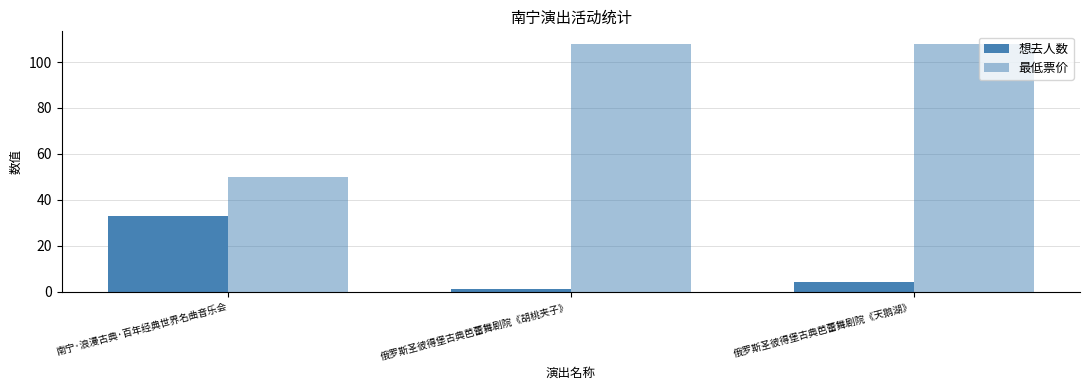

How many bars are there in total?

6